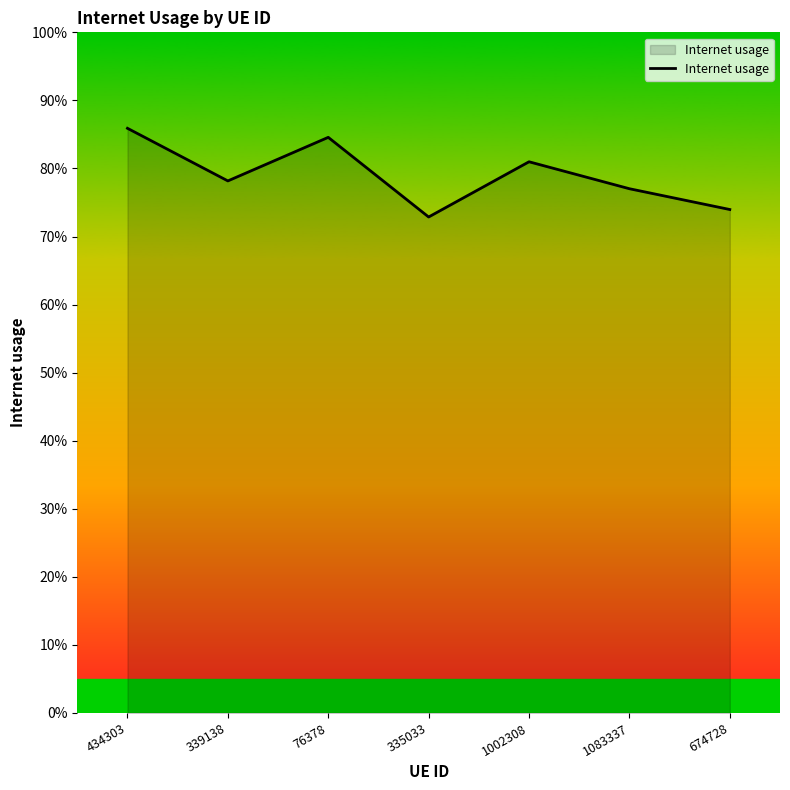

What is the minimum value shown in the chart?

0.7